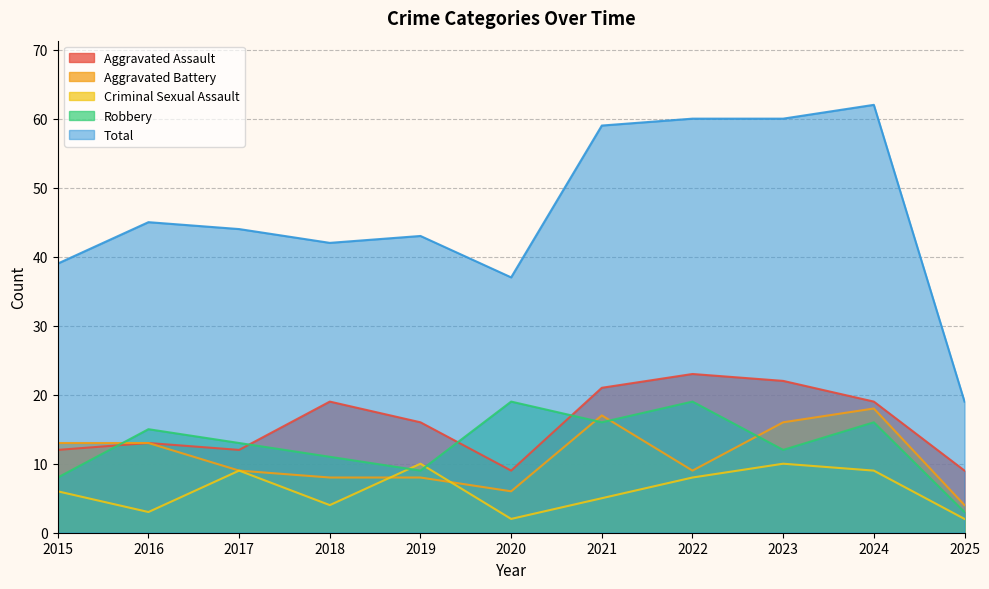

Reading left to right, transcribe all the data shown in this chart.

Aggravated Assault: 2015=12	2016=13	2017=12	2018=19	2019=16	2020=9	2021=21	2022=23	2023=22	2024=19	2025=9
Aggravated Battery: 2015=13	2016=13	2017=9	2018=8	2019=8	2020=6	2021=17	2022=9	2023=16	2024=18	2025=4
Criminal Sexual Assault: 2015=6	2016=3	2017=9	2018=4	2019=10	2020=2	2021=5	2022=8	2023=10	2024=9	2025=2
Robbery: 2015=8	2016=15	2017=13	2018=11	2019=9	2020=19	2021=16	2022=19	2023=12	2024=16	2025=3
Total: 2015=39	2016=45	2017=44	2018=42	2019=43	2020=37	2021=59	2022=60	2023=60	2024=62	2025=19